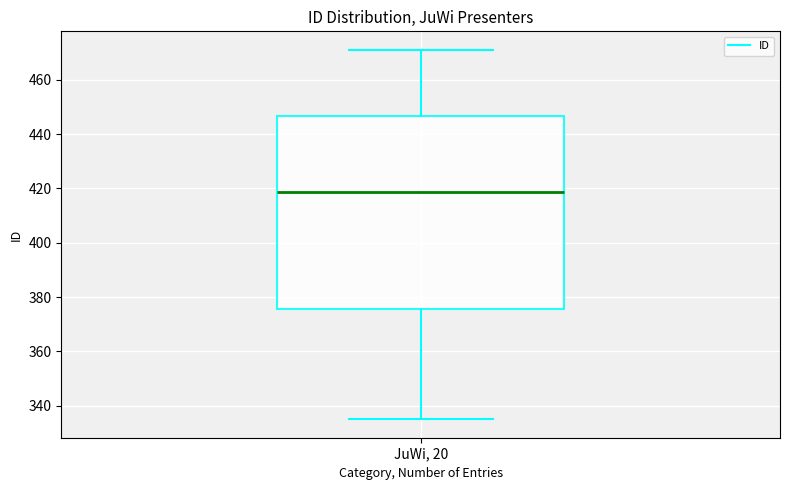

Transcribe this box plot: give where the median line is, the range the box spans, and where the two whiskers end, as read against the y-axis. The values are not printed on the chart, so give them approximately, as read against the axis.

median 418, box 376 to 446, whiskers 336 to 472